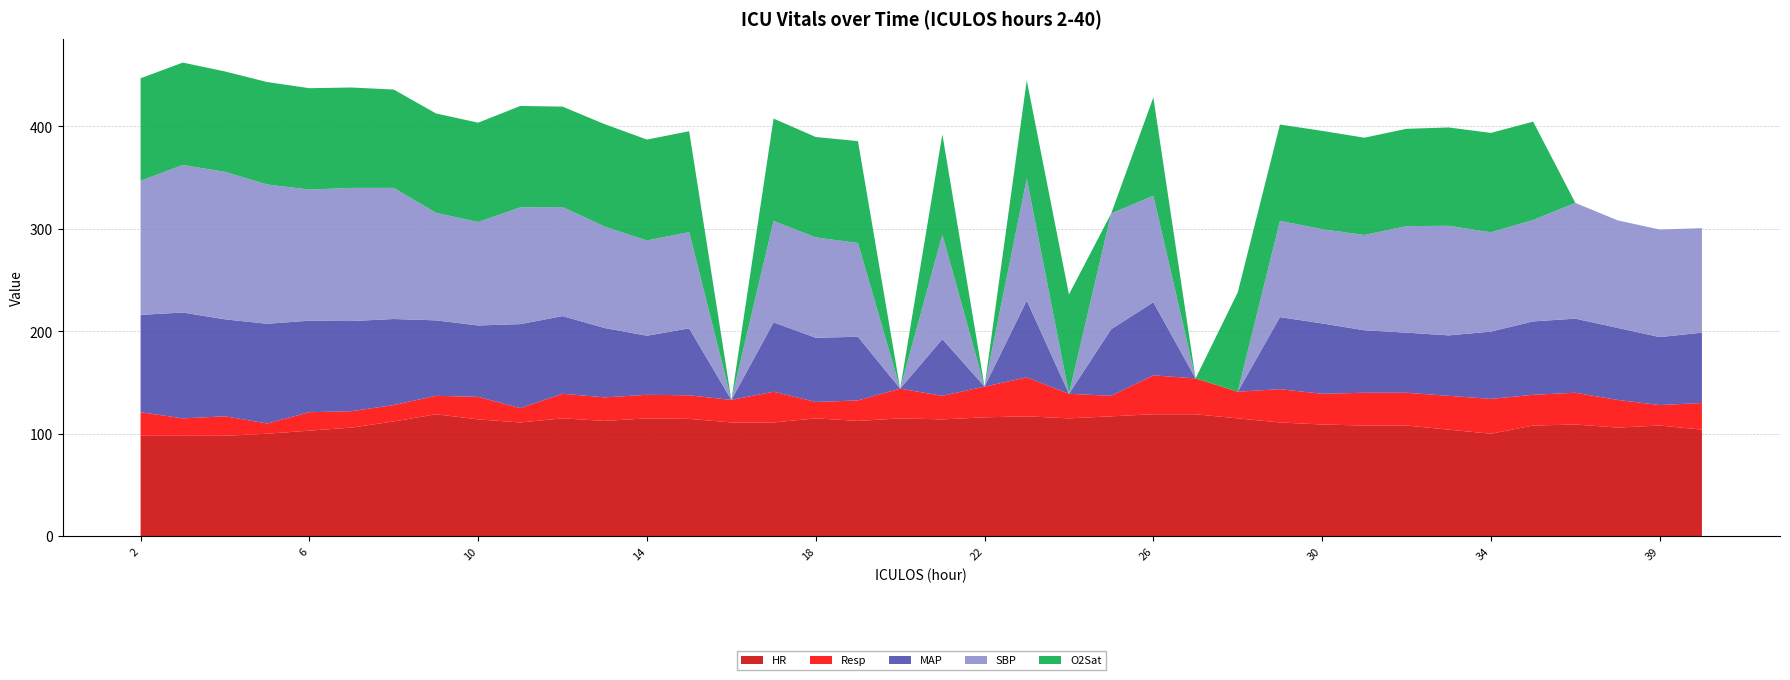

Reading right to left, what are all the values shown in this chart?

HR: 104.0	108.0	106.0	109.0	108.0	100.0	104.0	108.0	108.0	109.0	111.0	115.0	119.0	119.0	117.0	115.0	117.0	116.0	114.0	115.0	112.5	115.0	111.0	111.0	114.5	115.0	112.5	115.0	111.0	114.0	119.0	112.0	106.0	103.0	100.0	98.0	98.0	98.0
Resp: 26.0	20.0	27.0	31.0	30.0	34.0	33.0	32.0	32.0	30.0	32.5	26.0	35.0	38.0	20.0	24.0	38.0	30.0	23.0	29.0	20.0	16.0	30.0	22.0	23.0	23.0	23.0	24.0	14.0	22.0	18.0	16.0	16.0	18.0	10.0	19.0	17.0	23.0
MAP: 68.7	66.3	70.3	72.3	71.7	65.7	59.0	58.7	61.0	68.7	70.3	0.0	0.0	71.3	65.0	0.0	75.0	0.0	55.3	0.0	62.2	62.7	67.7	0.0	65.3	57.7	67.7	75.8	82.0	69.7	73.7	84.0	88.0	89.3	97.3	94.7	103.3	95.0
SBP: 102.0	105.0	105.0	113.0	99.0	97.0	107.0	104.0	93.0	92.0	94.0	0.0	0.0	104.0	113.0	0.0	119.0	0.0	102.0	0.0	91.5	98.0	99.0	0.0	94.0	93.0	99.0	106.5	114.0	101.0	105.0	128.0	130.0	128.0	136.0	144.0	144.0	131.0
O2Sat: 0.0	0.0	0.0	0.0	96.0	97.0	96.0	95.0	95.0	96.0	94.0	97.0	0.0	96.0	0.0	97.0	96.0	0.0	98.0	0.0	99.5	98.0	100.0	0.0	98.5	98.5	100.0	98.0	99.0	97.0	97.0	96.0	98.0	99.0	100.0	98.0	100.0	100.0